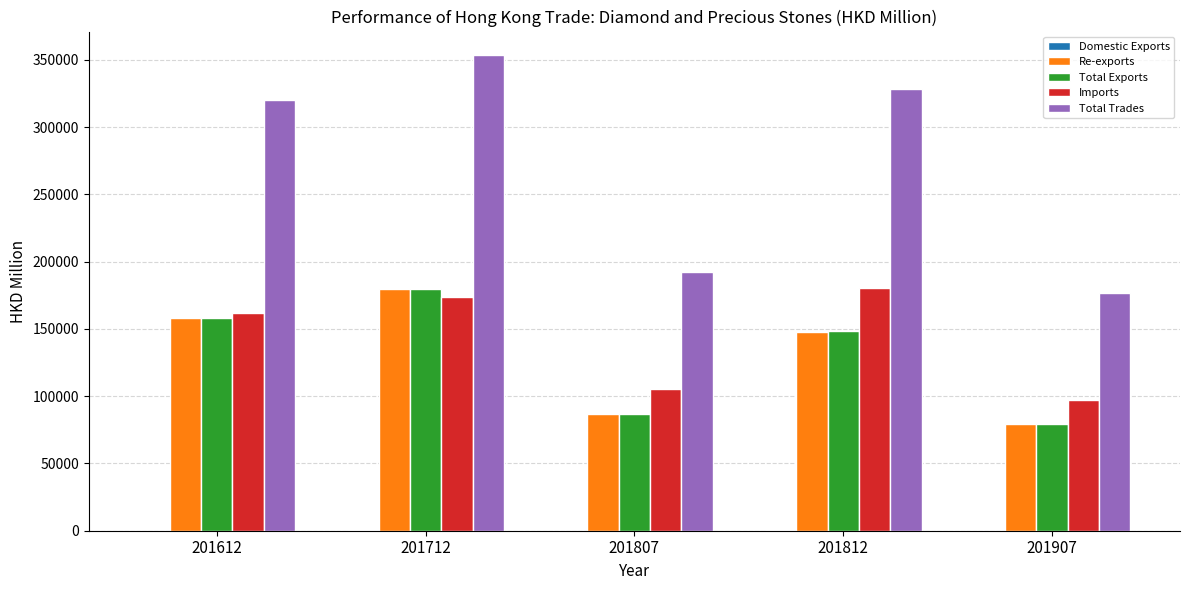

At which category does the chart reach its peak across all series?

201712